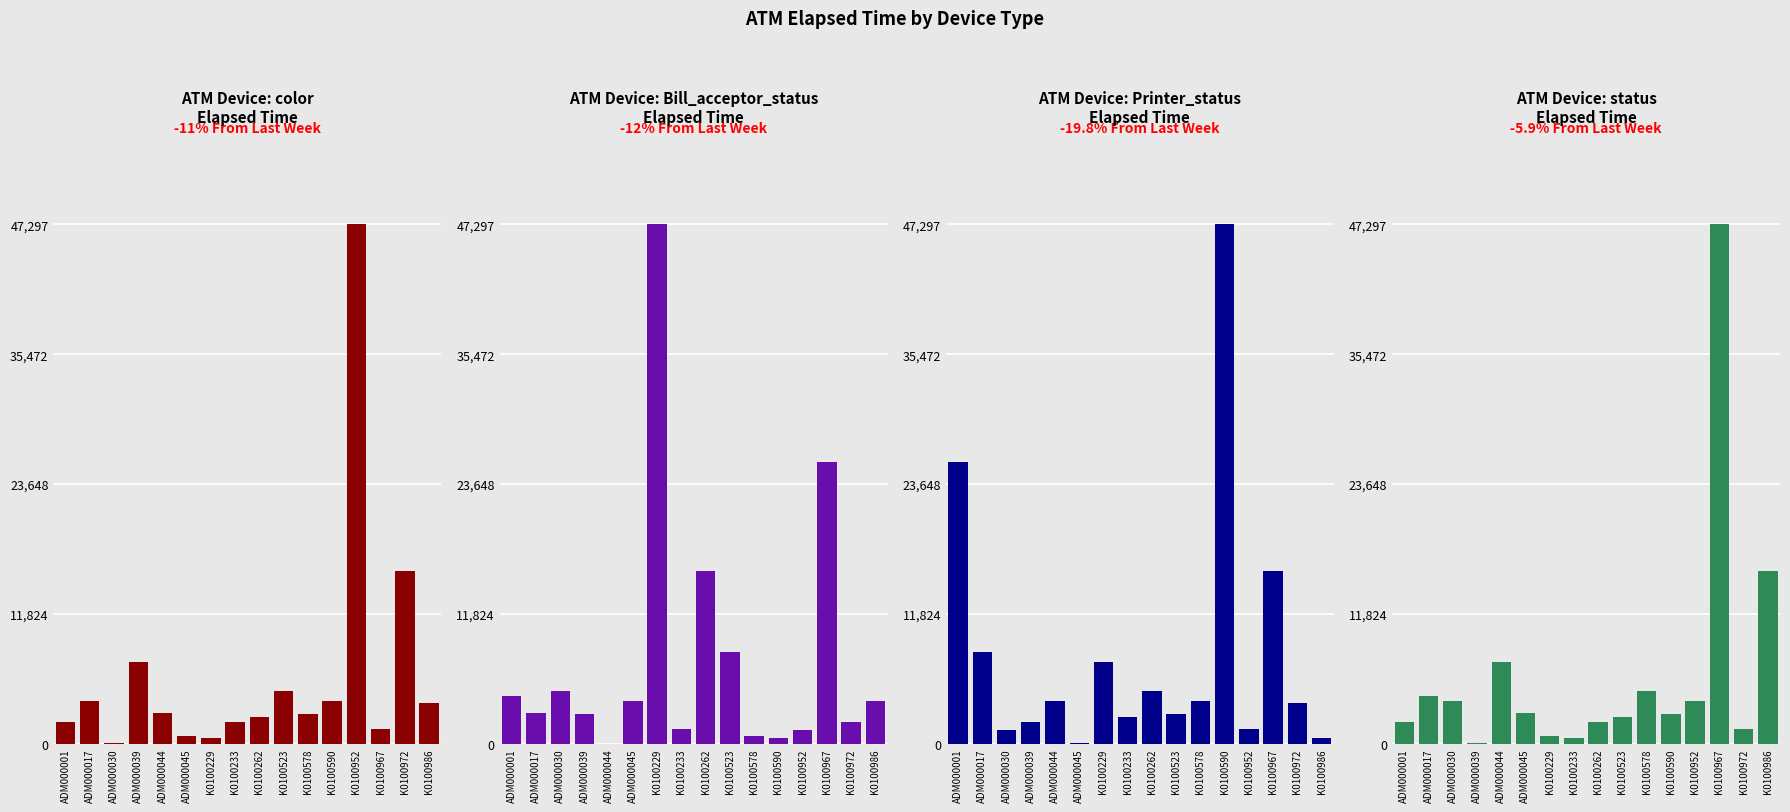

Which label corresponds to the smallest value in the chart?

ADM000044